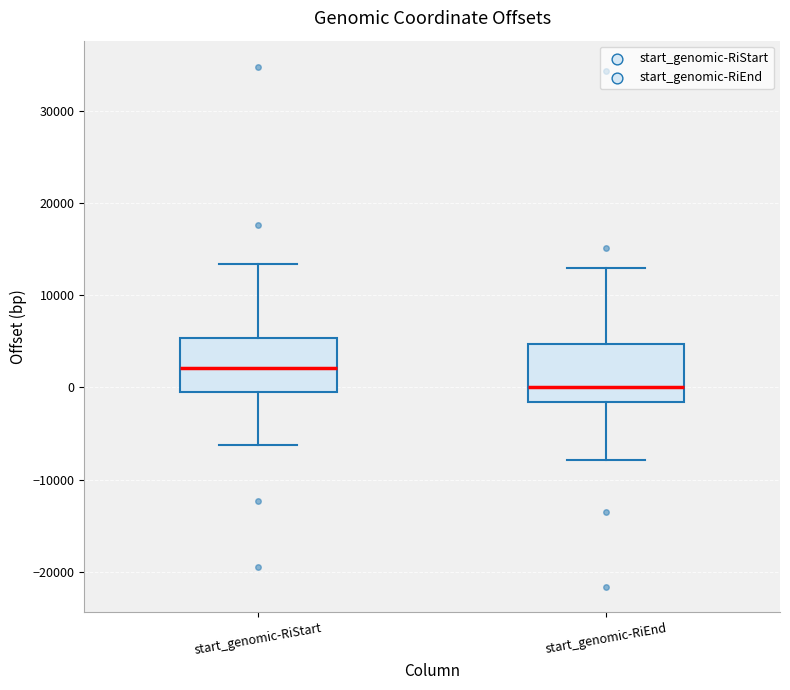

Which box has the lowest median line?

start_genomic-RiEnd